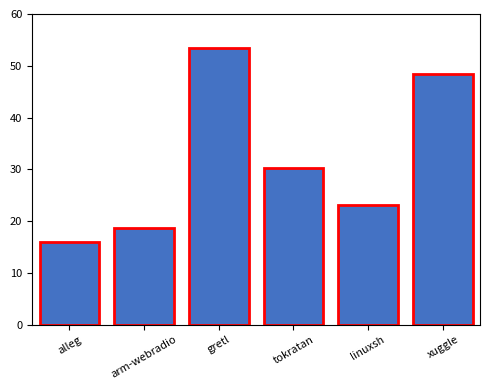

True or false: the data shows 30.3 at tokratan.

True